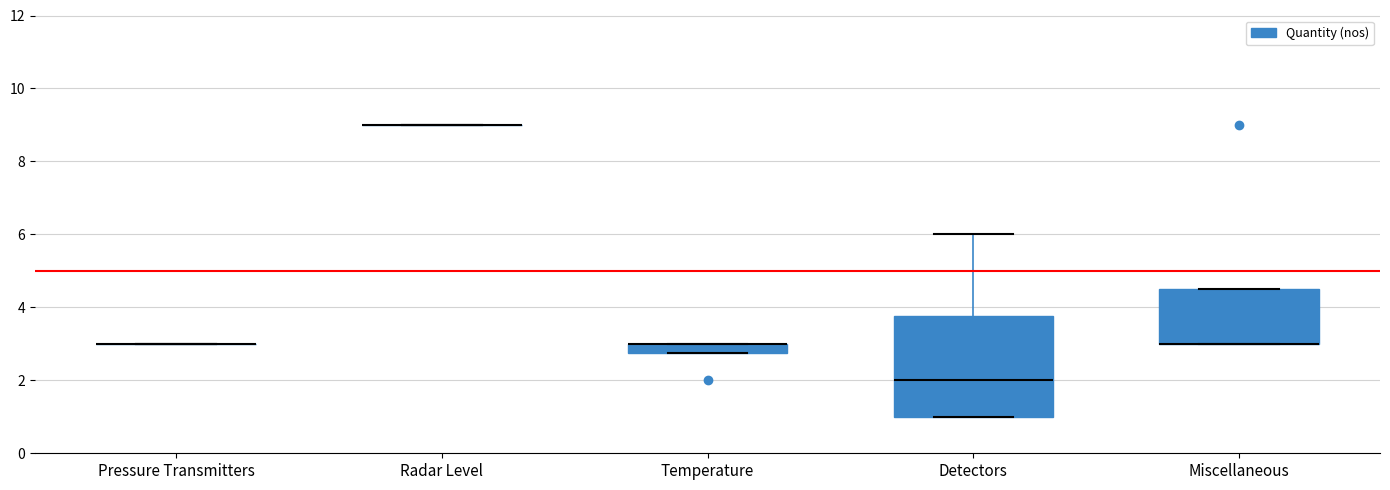

Where is the lower edge of the box for Temperature on the y-axis? The values are not printed on the chart, so give them approximately, as read against the axis.

2.8